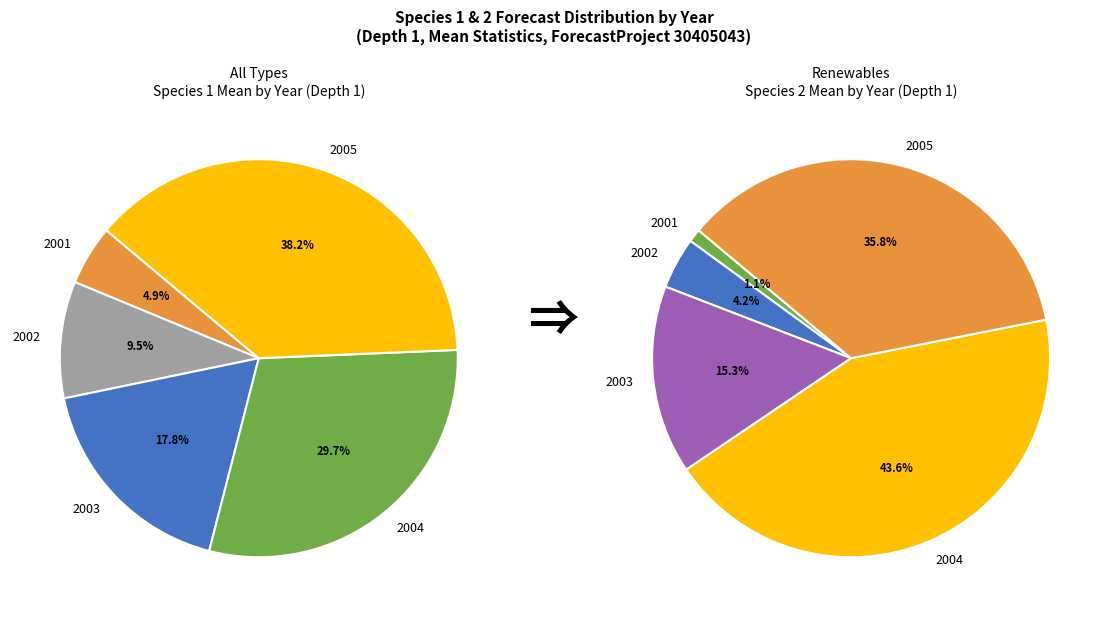

Rank the series by their average value, from highest to lowest.

species_2, species_1